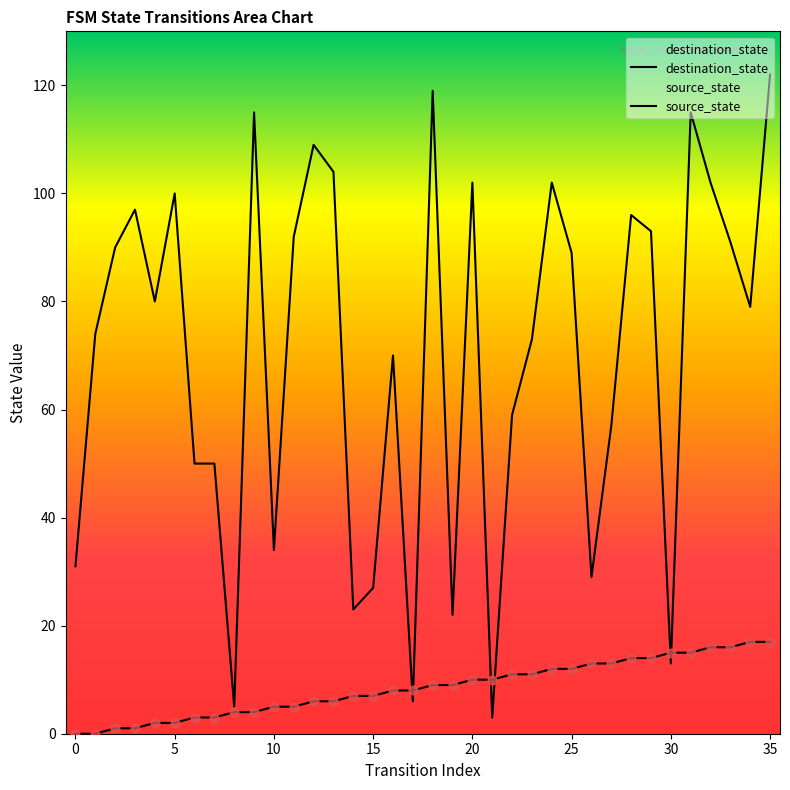

What is the total value across all series at 29?

107